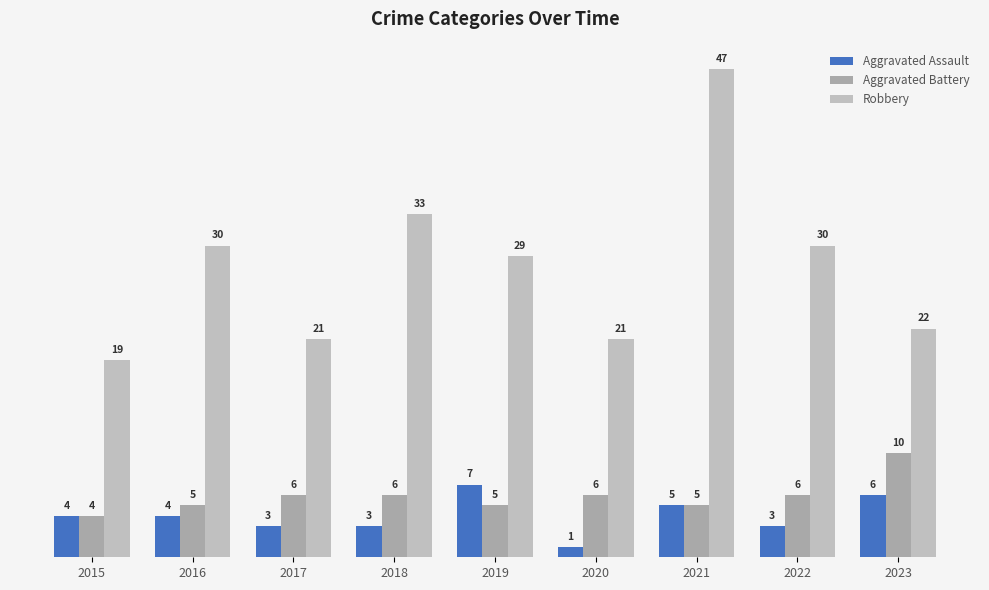

At which label does Robbery reach its minimum?

2015